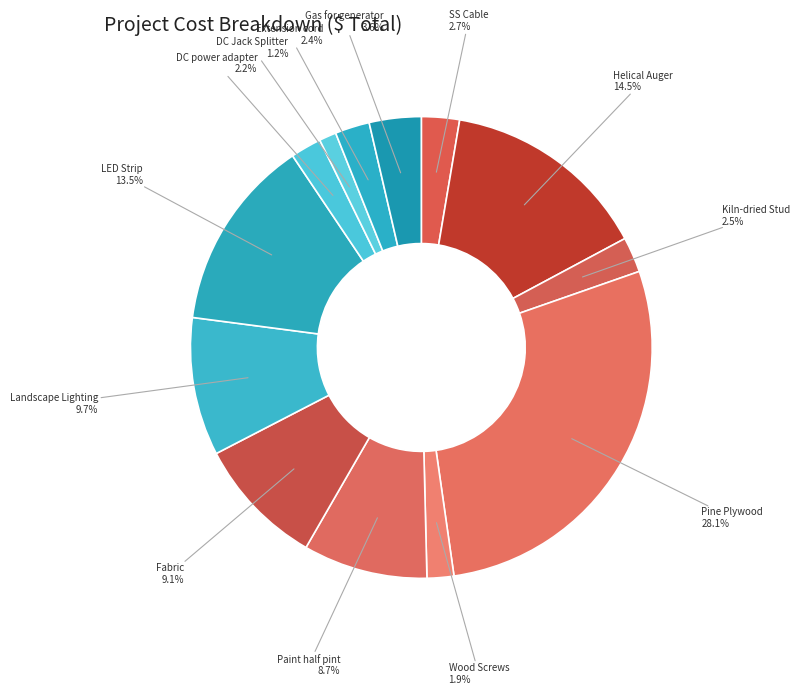

Is there a majority slice in this chart?

No